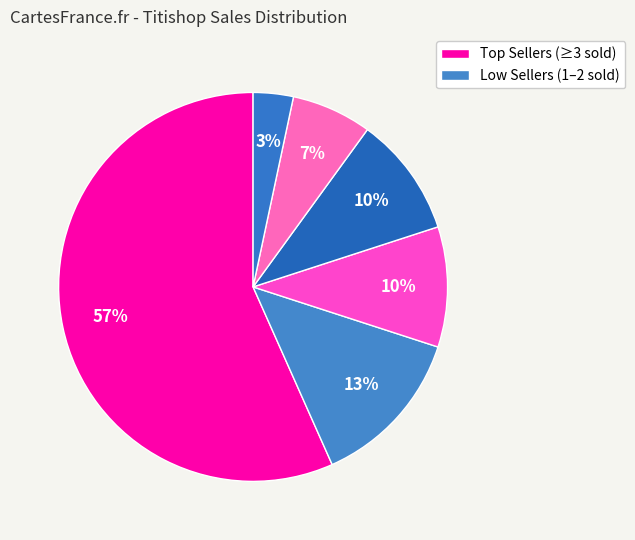

How many segments does this pie chart have?

6